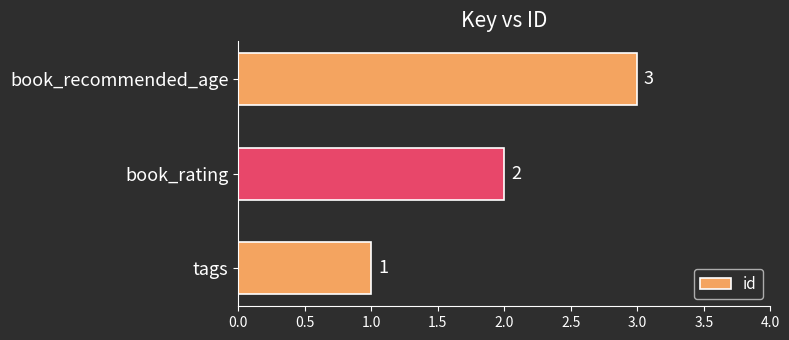

What is the sum of all values?

6